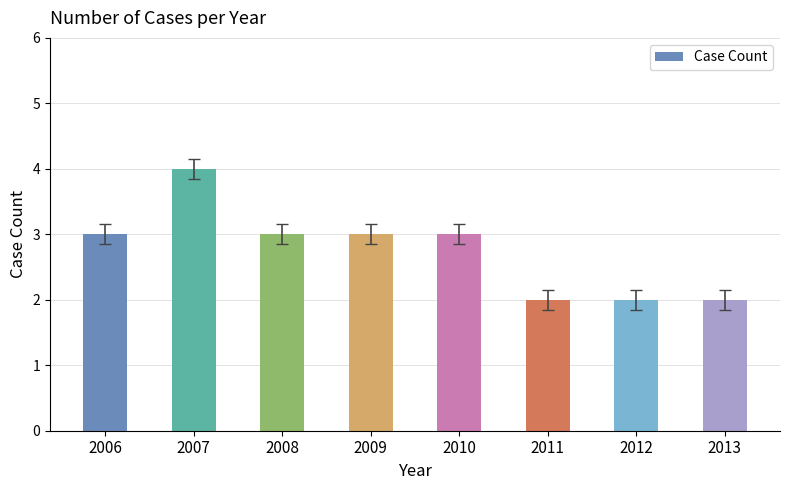

What is the greatest value displayed?

4